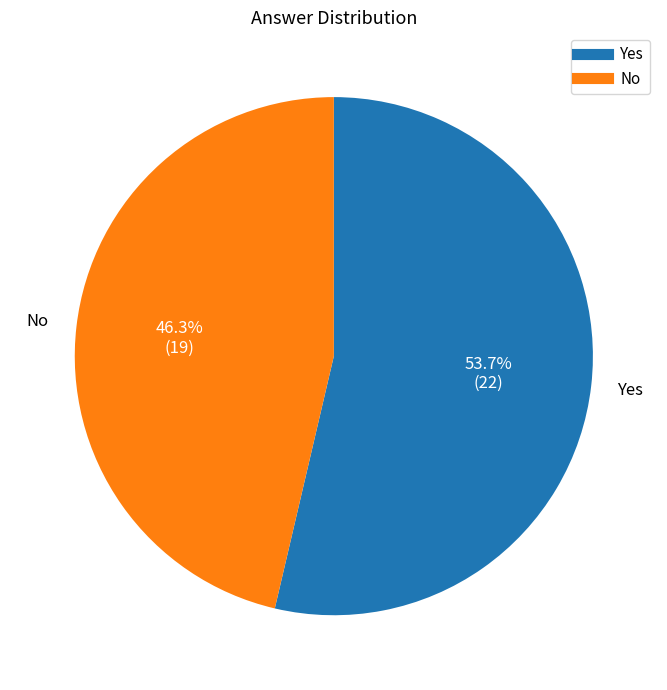

Which category has the biggest portion of the pie?

Yes